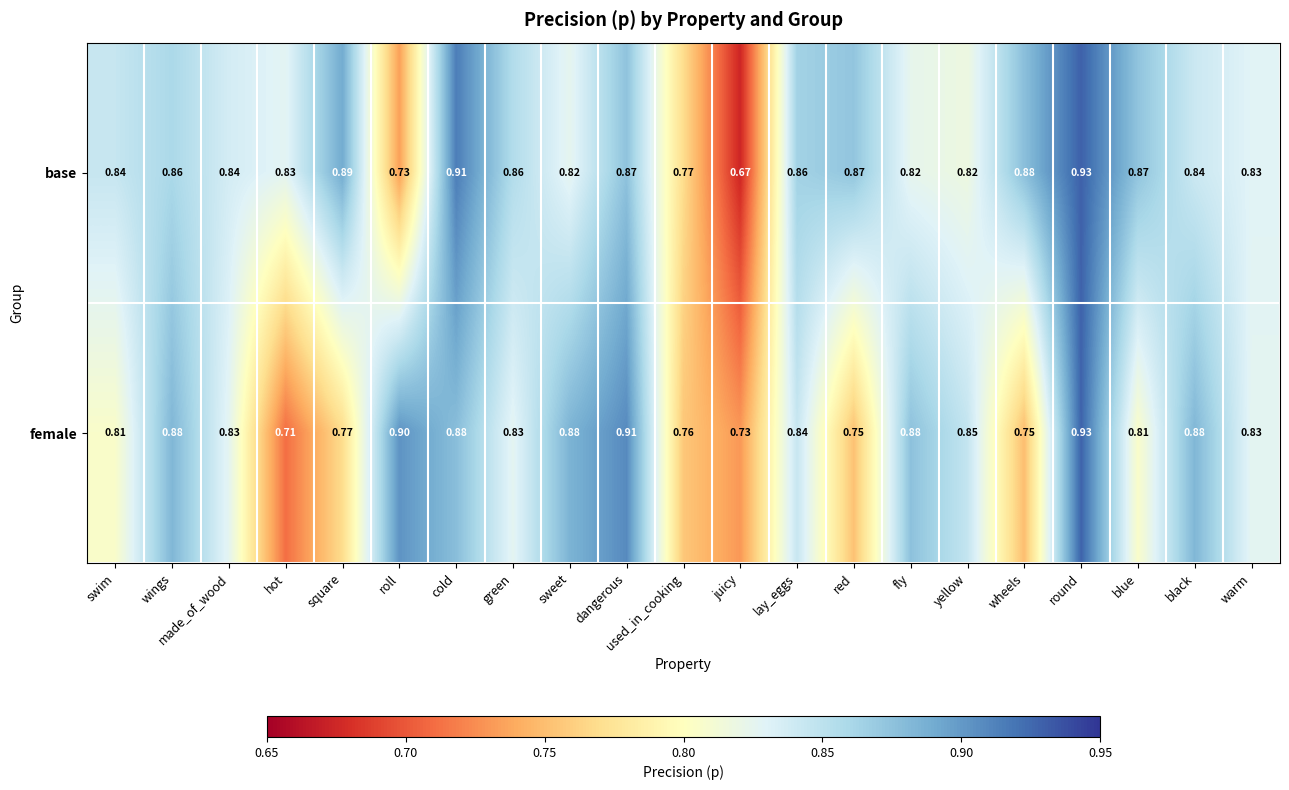

At fly, list the series in order from smallest to largest.

base, female